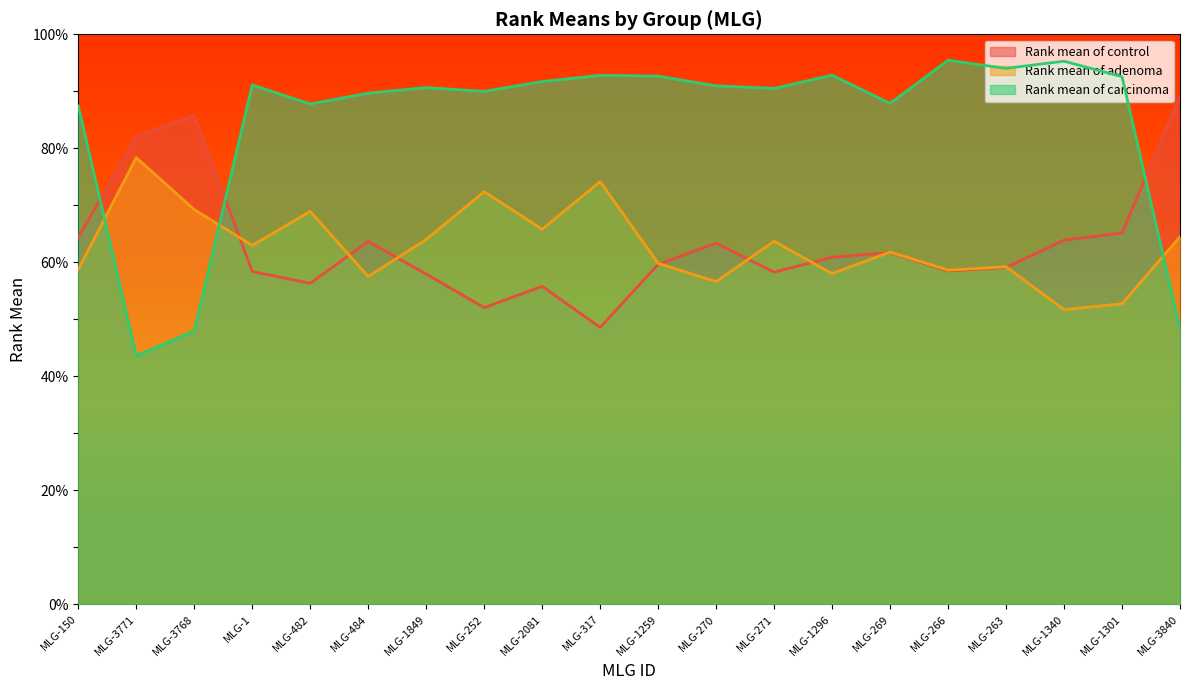

Does the chart have visible grid lines?

No